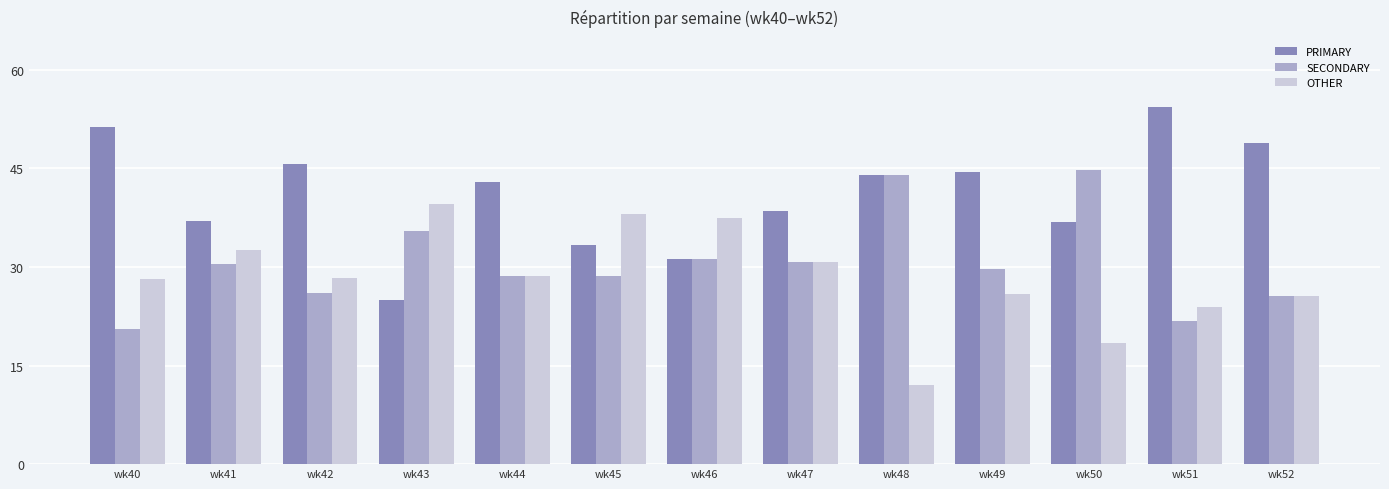

Is it true that SECONDARY equals 15.9 at wk48?

False